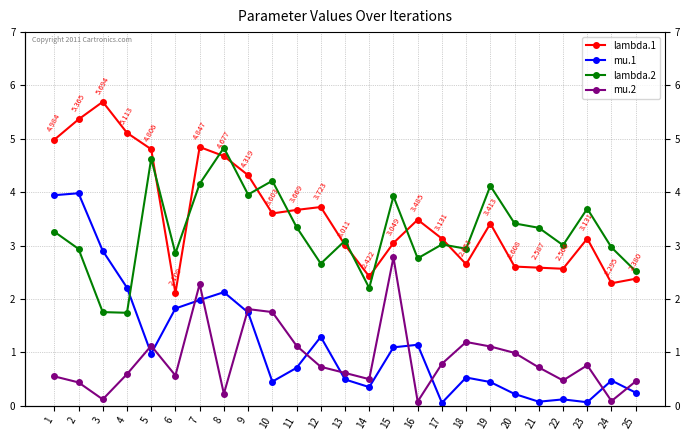

Which series has the widest spread of values?

mu.1